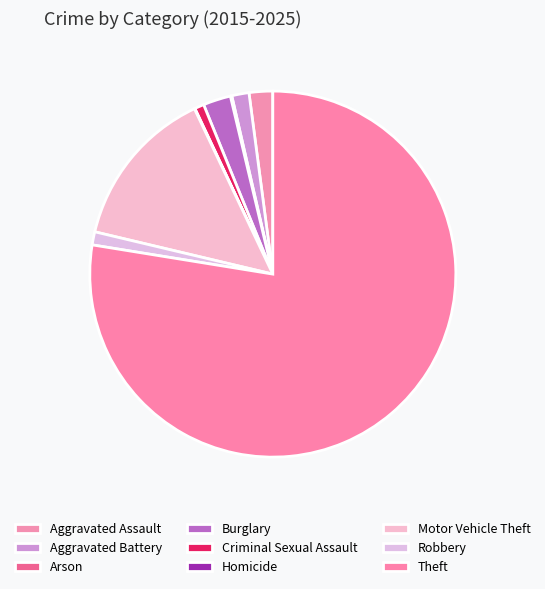

Do Burglary and Aggravated Assault together represent more than half of the pie?

No